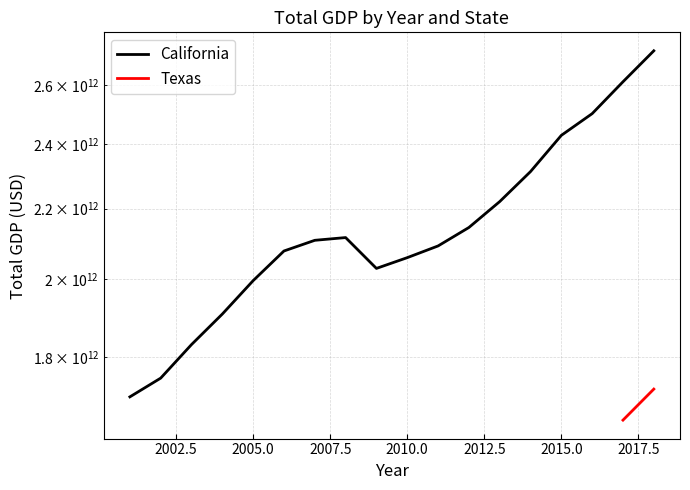

Does the chart have visible grid lines?

Yes